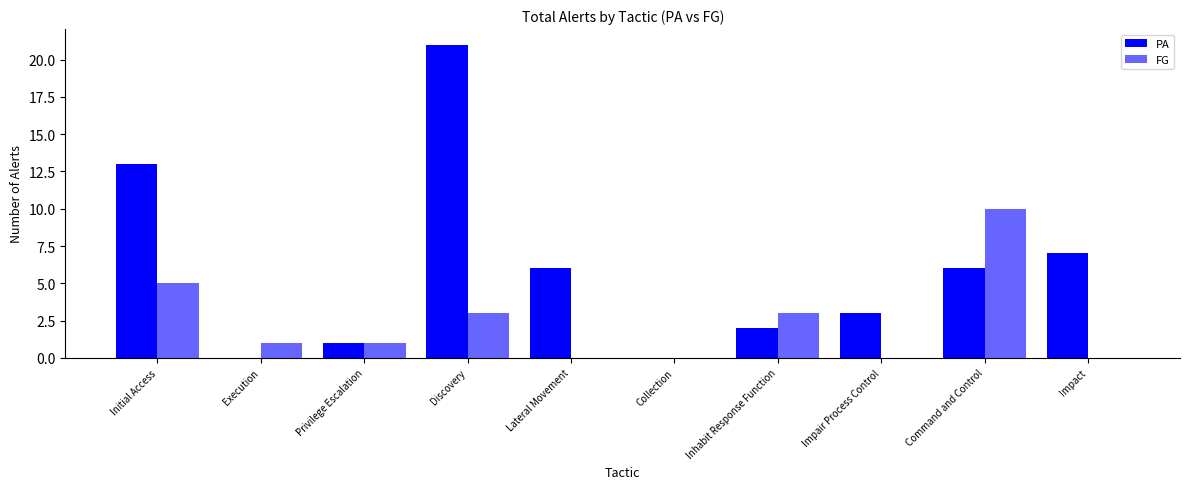

How many groups of bars are there?

10